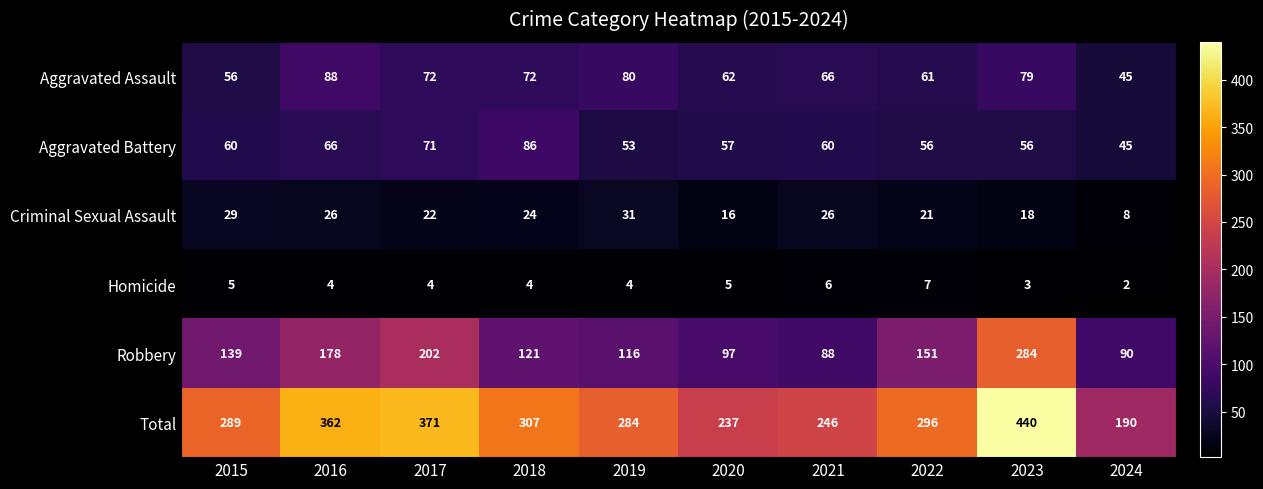

At which category is the sum across all series the highest?

2023